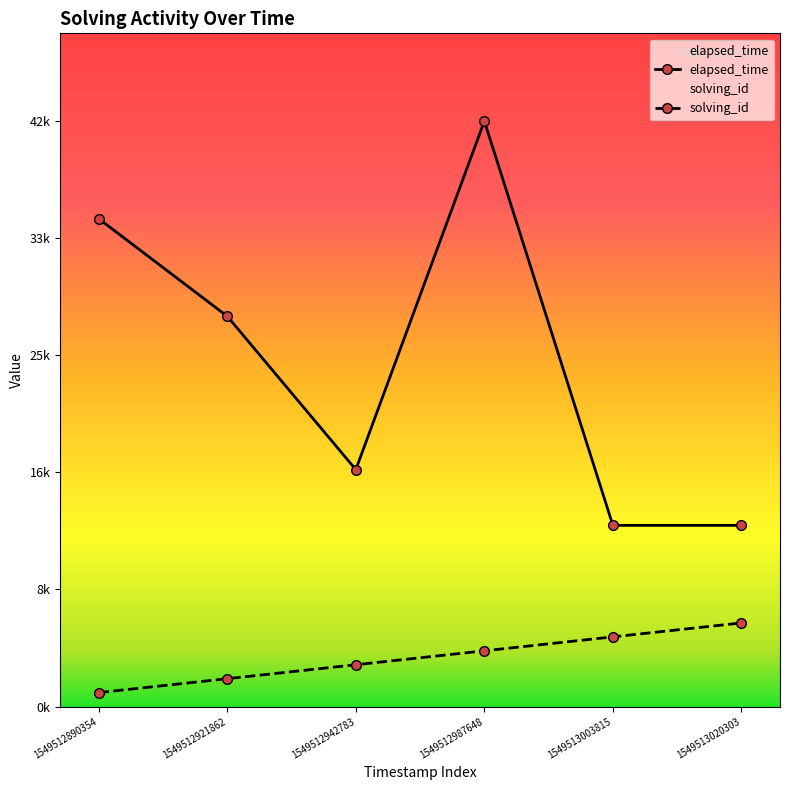

At 1549513003815, list the series in order from largest to smallest.

elapsed_time, solving_id